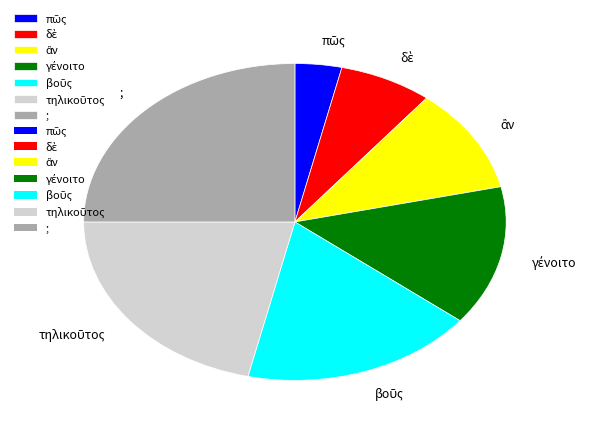

Does any single category account for the majority?

No